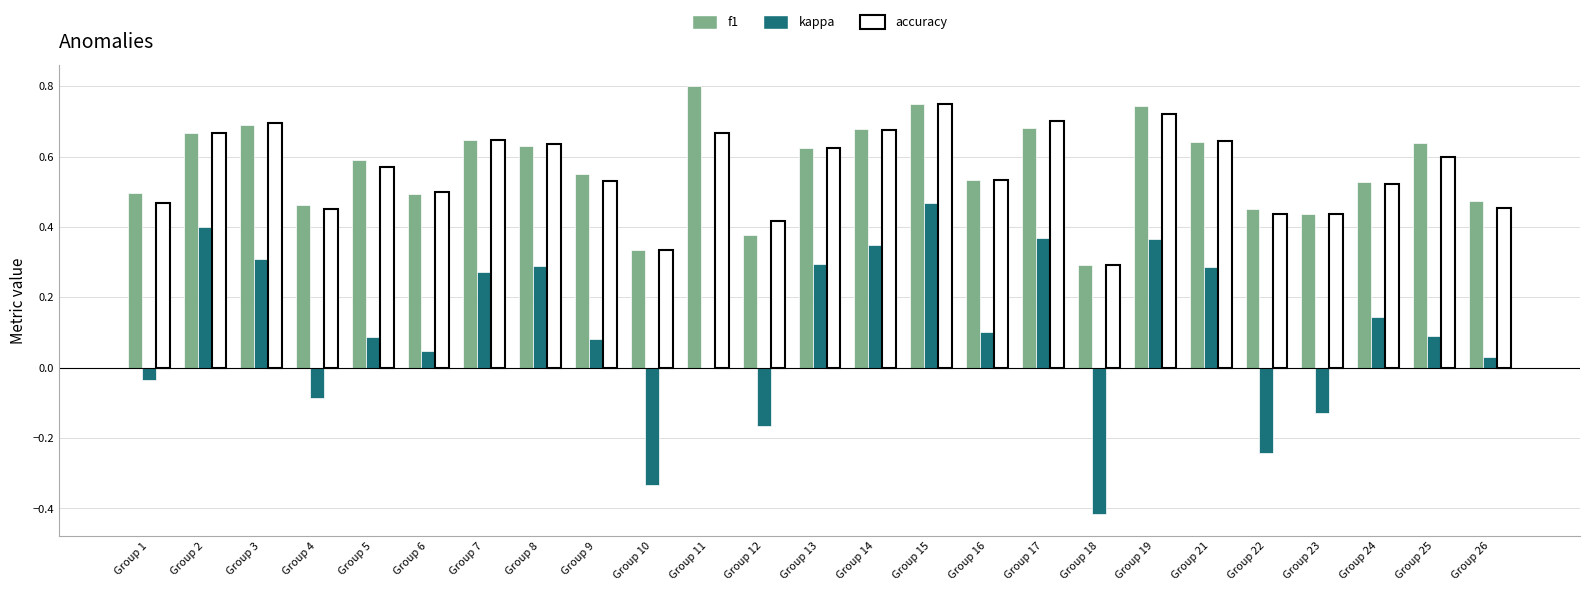

How many accuracy values are between 0 and 1?

25